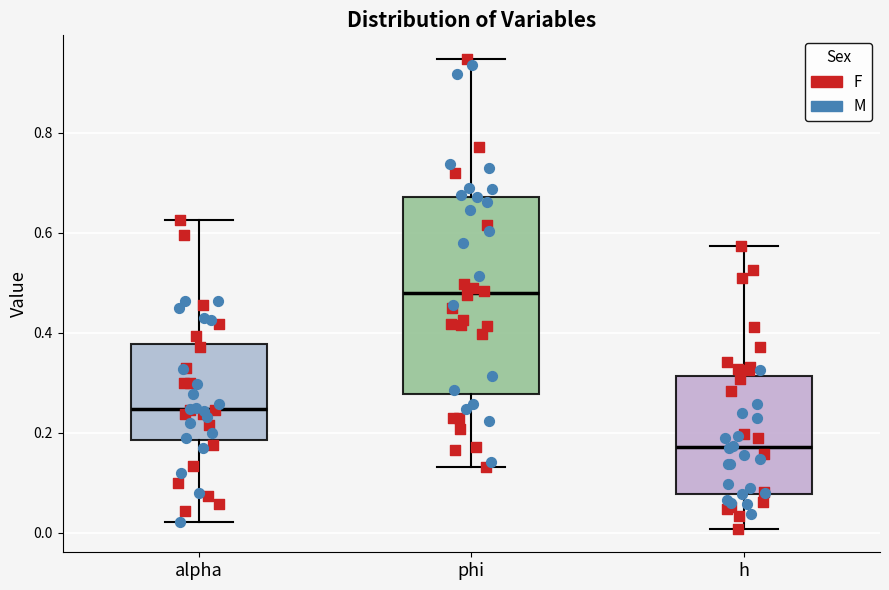

Which box's median line is the highest?

phi